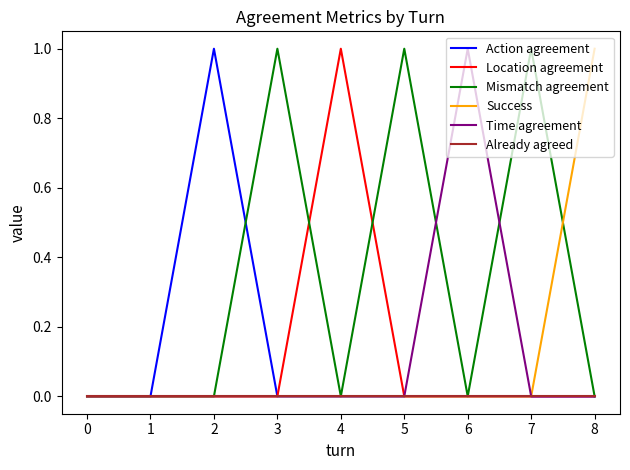

True or false: Time agreement has a value of 0 at 5.

True